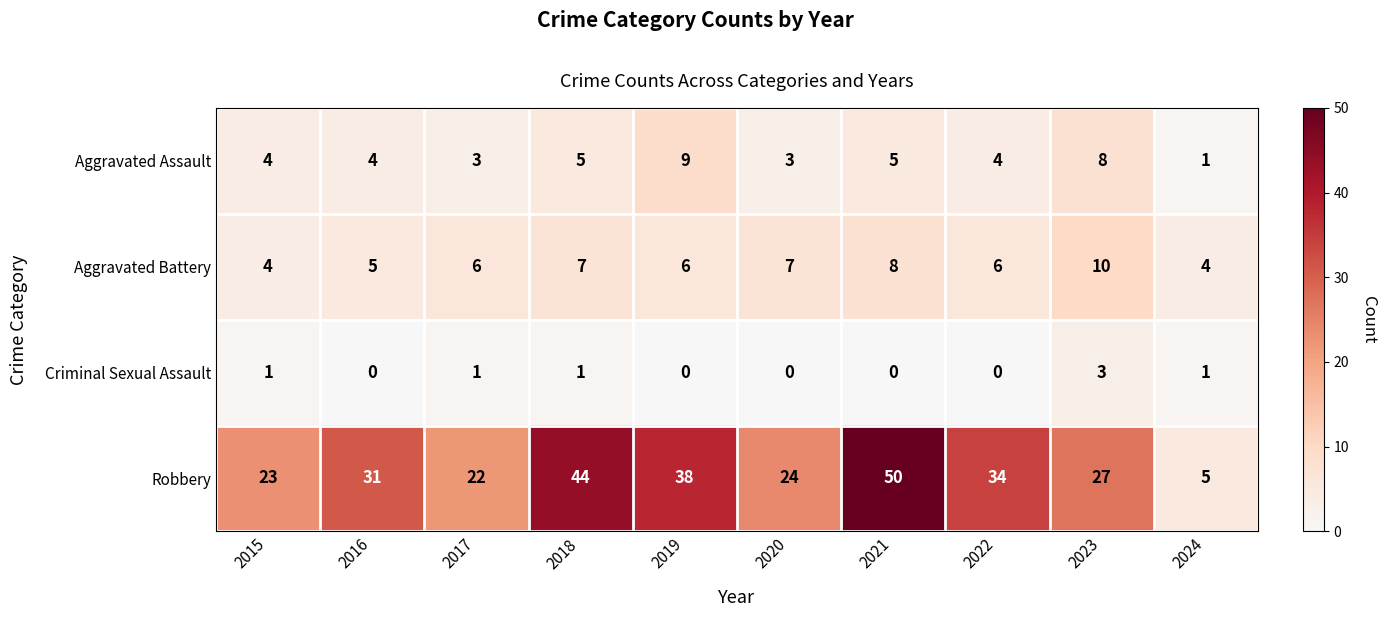

How many distinct data groups are displayed?

4